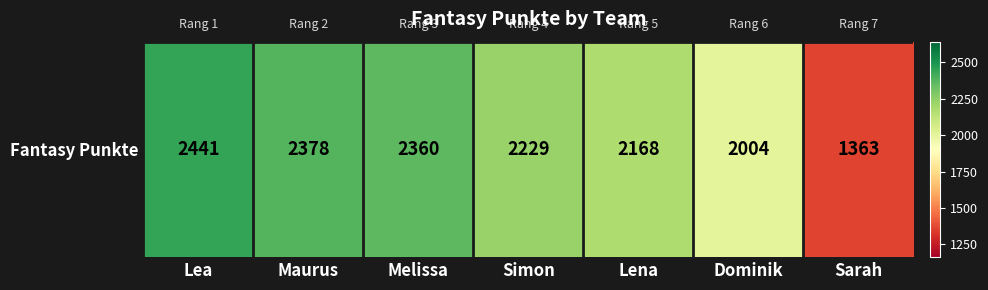

Reading right to left, list all the values displayed in this chart.

1363	2004	2168	2229	2360	2378	2441